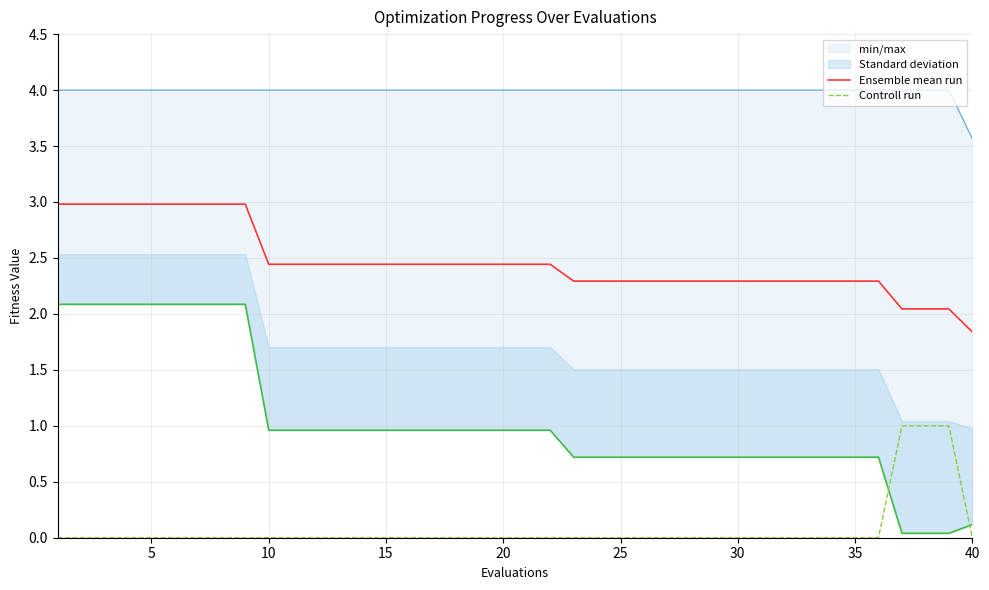

Reading left to right, what are all the values shown in this chart?

Ensemble mean run: 3.0	3.0	3.0	3.0	3.0	3.0	3.0	3.0	3.0	2.4	2.4	2.4	2.4	2.4	2.4	2.4	2.4	2.4	2.4	2.4	2.4	2.4	2.3	2.3	2.3	2.3	2.3	2.3	2.3	2.3	2.3	2.3	2.3	2.3	2.3	2.3	2.0	2.0	2.0	1.8
Controll run: 0.0	0.0	0.0	0.0	0.0	0.0	0.0	0.0	0.0	0.0	0.0	0.0	0.0	0.0	0.0	0.0	0.0	0.0	0.0	0.0	0.0	0.0	0.0	0.0	0.0	0.0	0.0	0.0	0.0	0.0	0.0	0.0	0.0	0.0	0.0	0.0	1.0	1.0	1.0	0.0